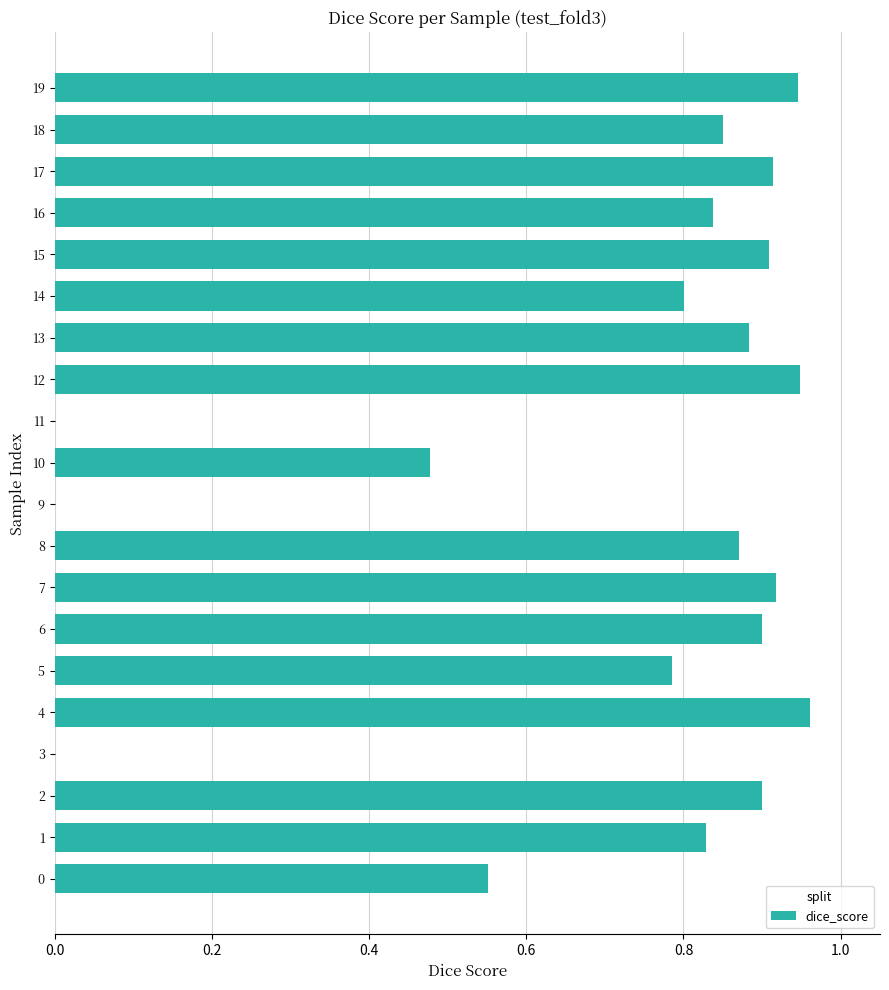

What is the sum of all values?

14.3